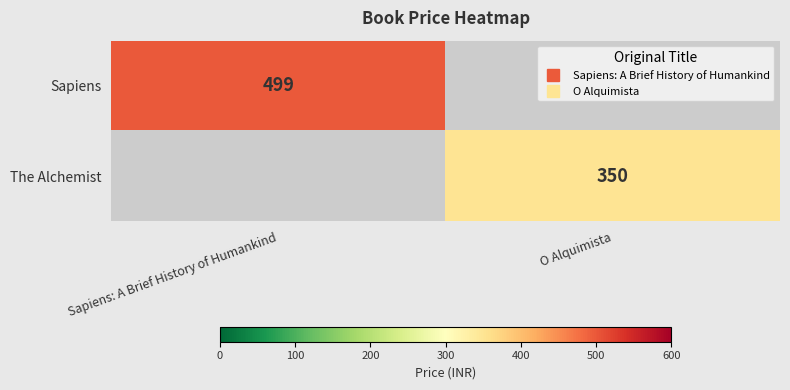

What is the approximate value of The Alchemist at O Alquimista?

350.0